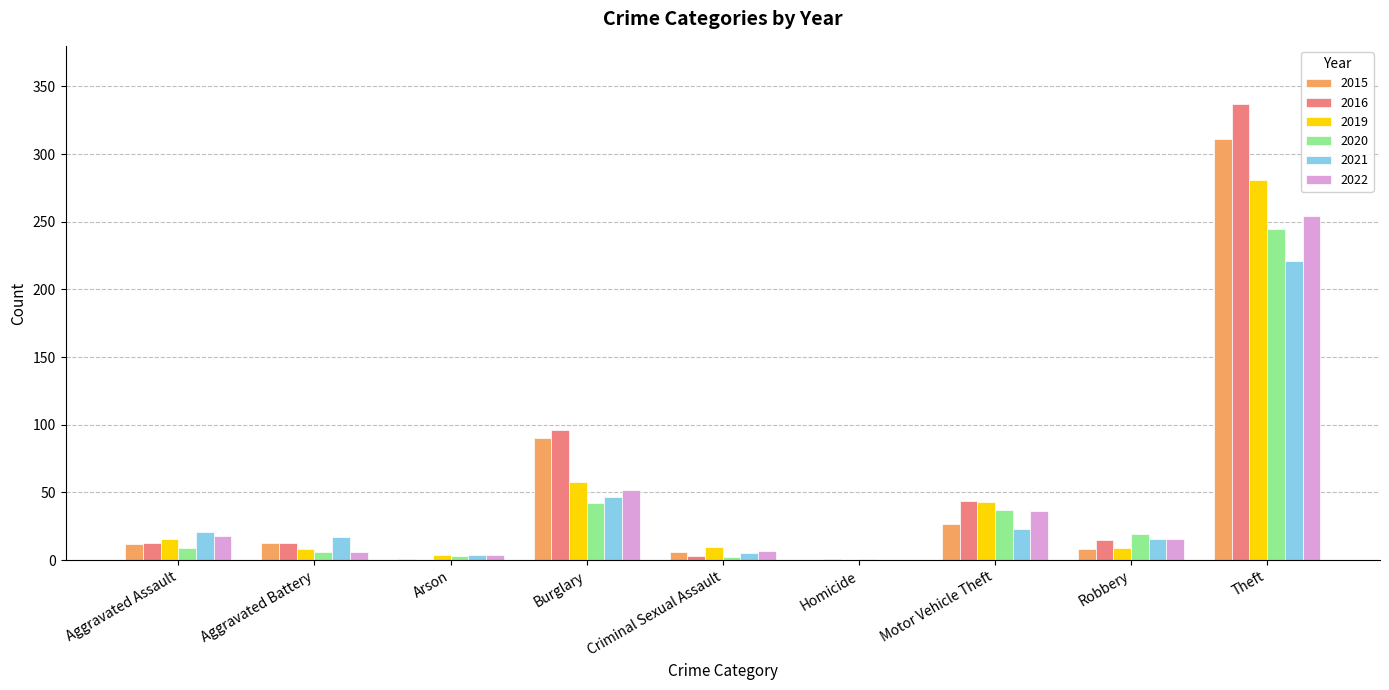

Are the bars grouped side by side (vs. stacked)?

Yes